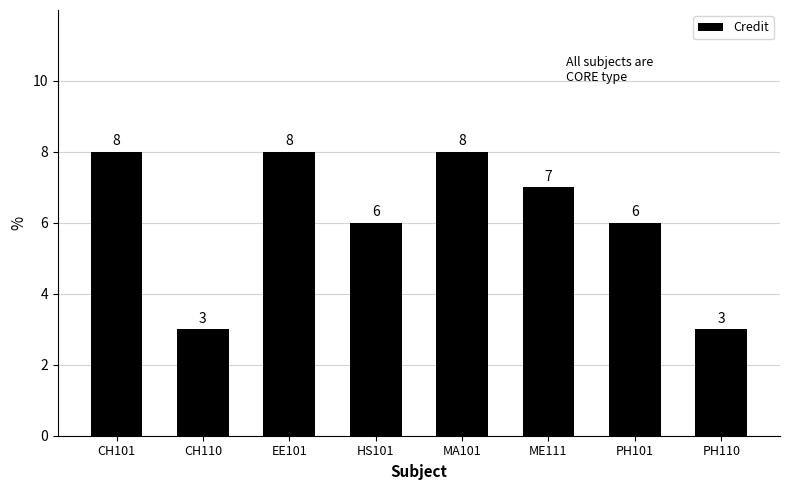

Count the number of data series in this chart.

1